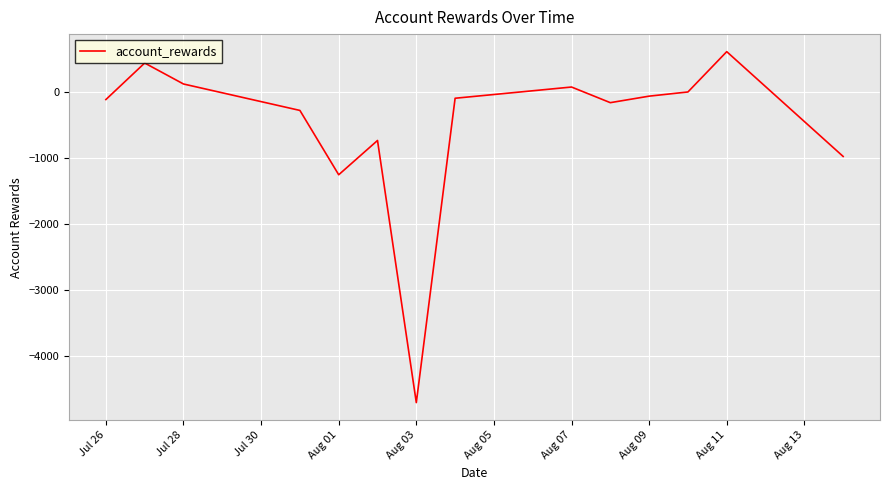

What is the greatest value displayed?

613.3